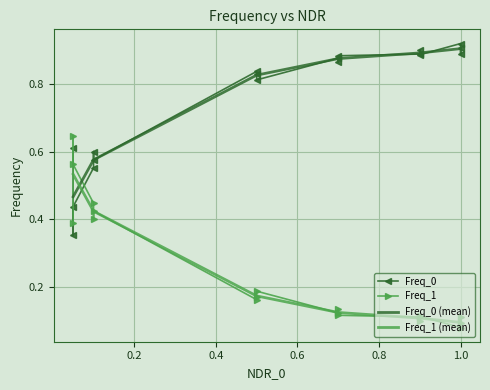

Rank the series by their maximum value, from lowest to highest.

Freq_1, Freq_0